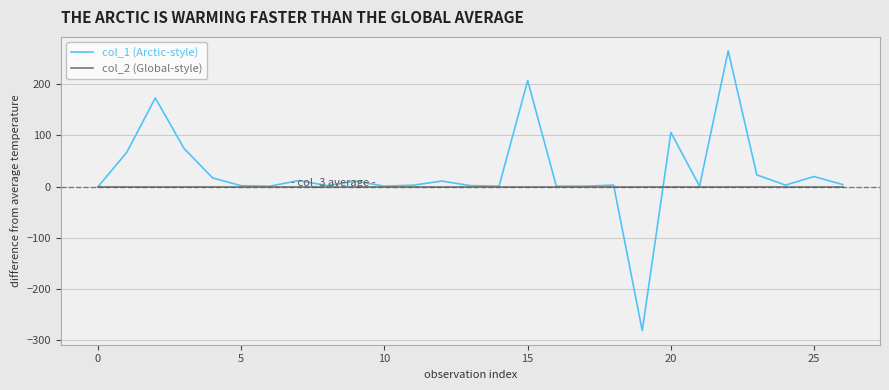

What is the maximum value shown in the chart?

265.1